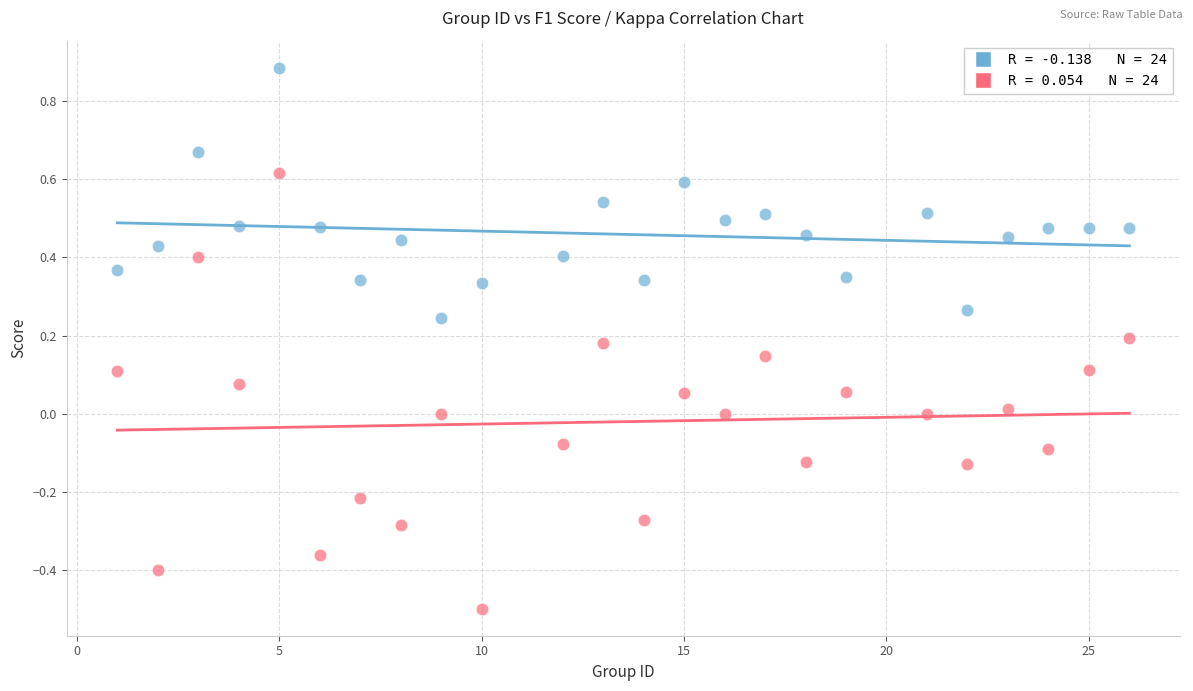

Across all data points, what is the range of X values (max minus min)?

25.0